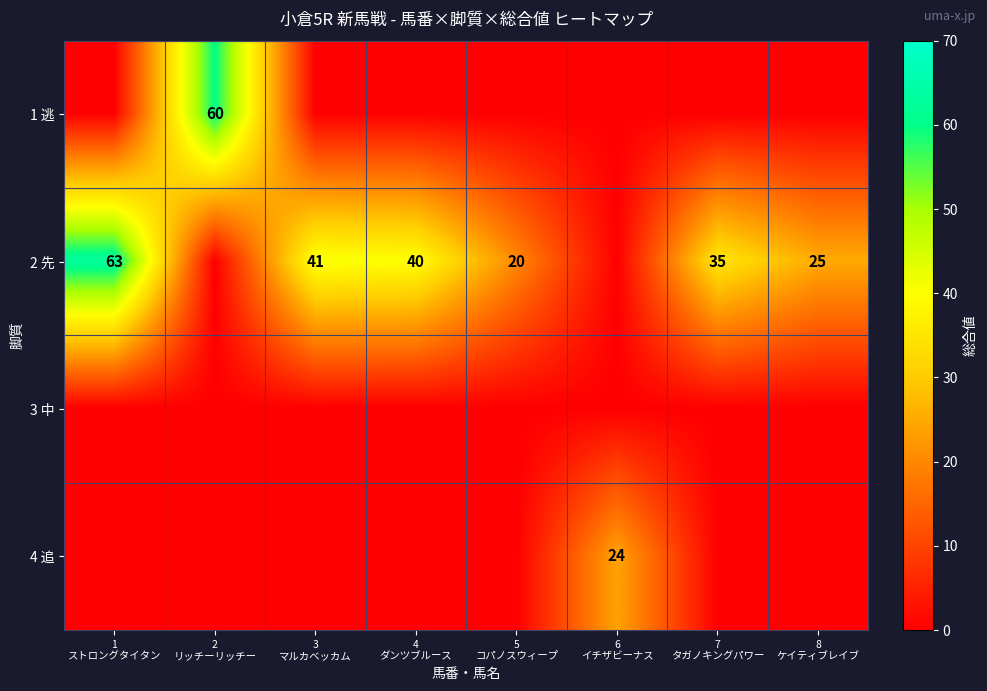

True or false: 1 逃 has a value of 0 at 5 コパノスウィープ.

True